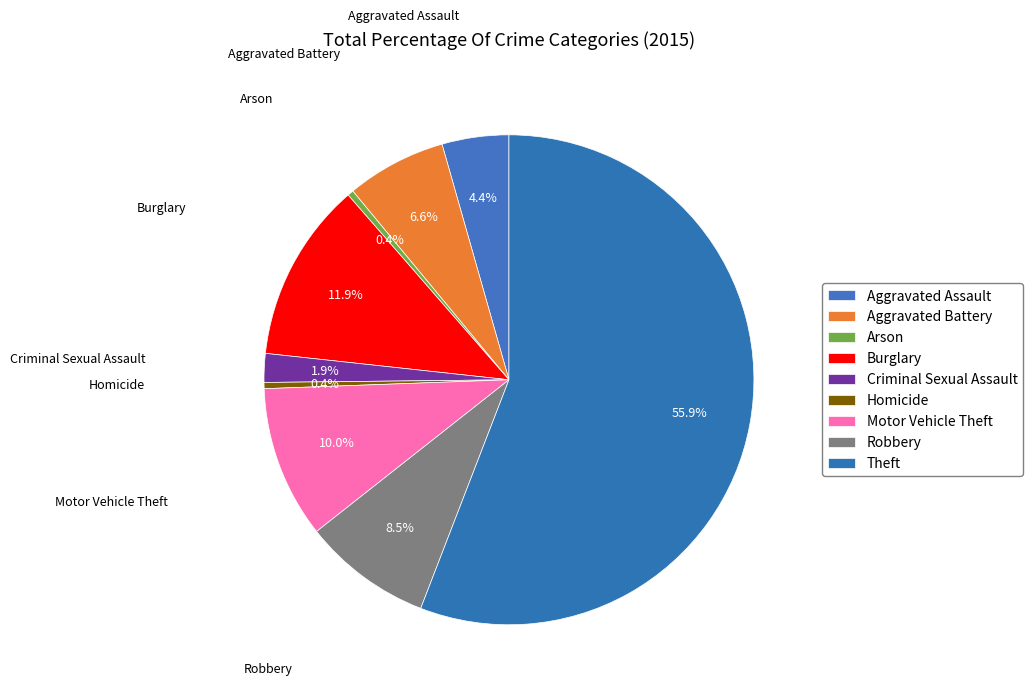

What is the largest slice in the pie chart?

Theft